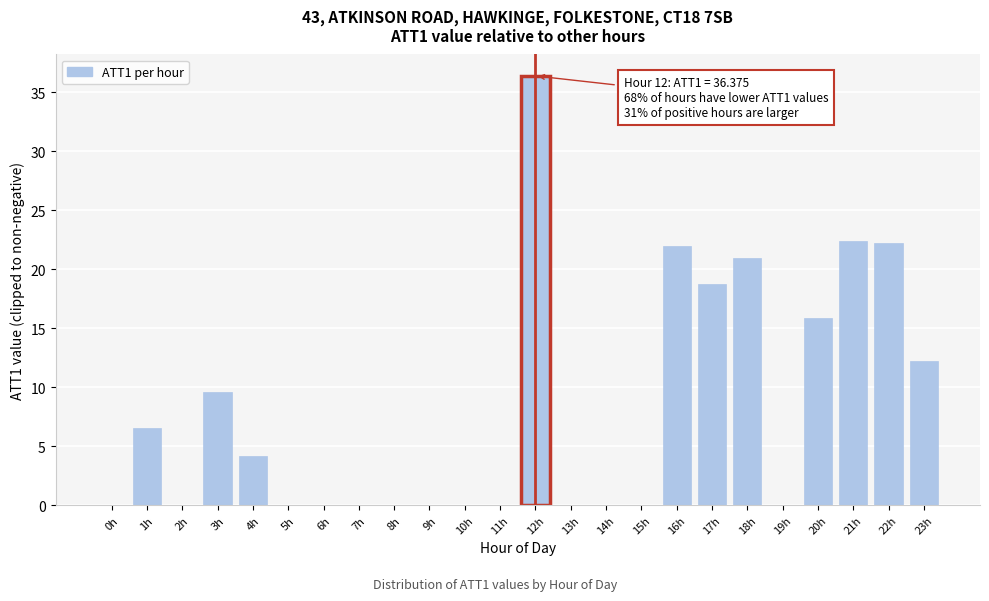

Reading left to right, list all the values displayed in this chart.

0h=0.0	1h=6.5	2h=0.0	3h=9.6	4h=4.1	5h=0.0	6h=0.0	7h=0.0	8h=0.0	9h=0.0	10h=0.0	11h=0.0	12h=36.4	13h=0.0	14h=0.0	15h=0.0	16h=21.9	17h=18.8	18h=20.9	19h=0.0	20h=15.9	21h=22.4	22h=22.2	23h=12.2